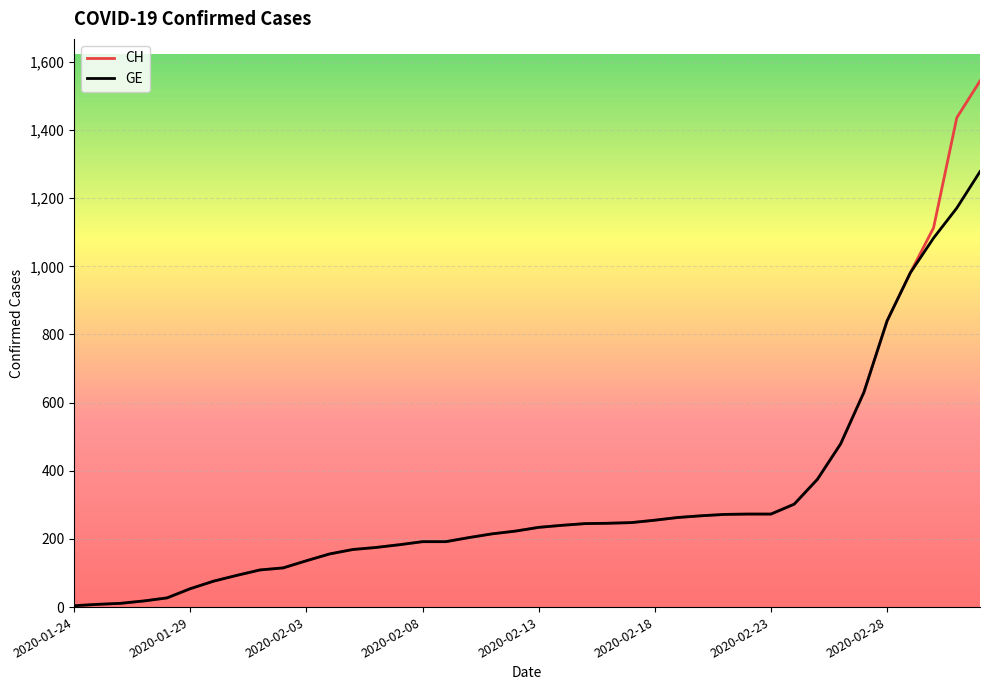

What is the maximum value shown in the chart?

1544